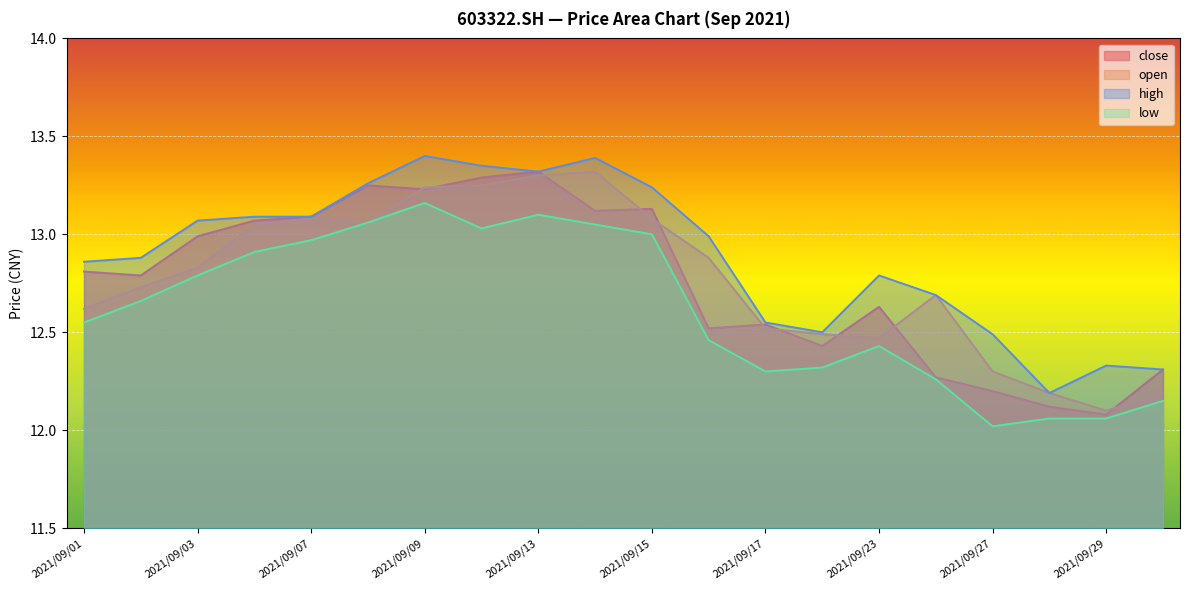

What is the approximate value of close at 2021/09/07?

13.1